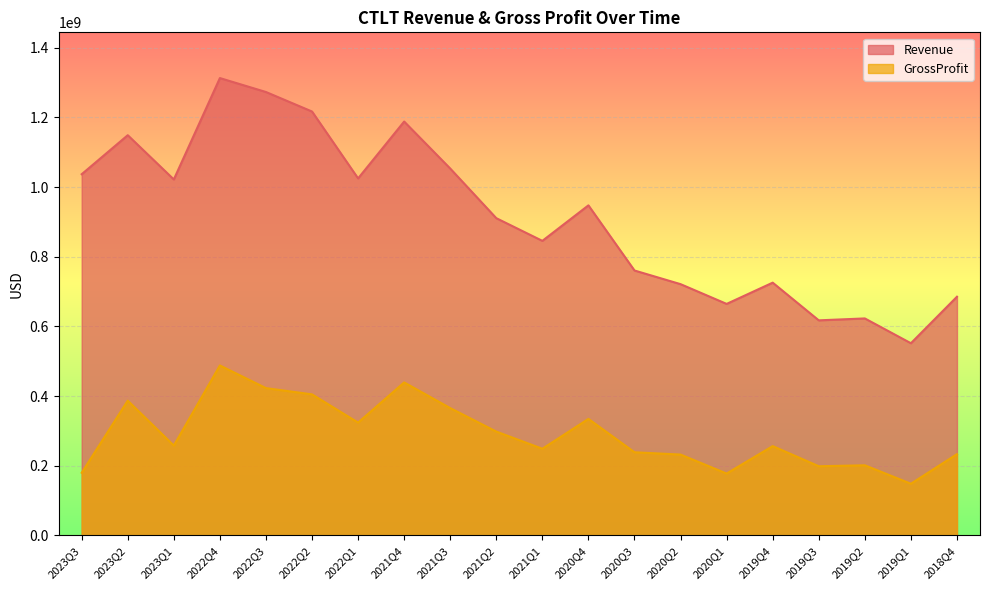

Reading right to left, extract all data points from this chart.

Revenue: 685300000	551800000	623000000	617500000	725700000	664700000	721400000	760600000	947600000	845700000	910800000	1053300000	1188200000	1025000000	1217000000	1273000000	1313000000	1022000000	1149000000	1037000000
GrossProfit: 233400000	148500000	201400000	198700000	256500000	177700000	232200000	238800000	334600000	248900000	298200000	365600000	439300000	324000000	405000000	423000000	488000000	258000000	387000000	180000000